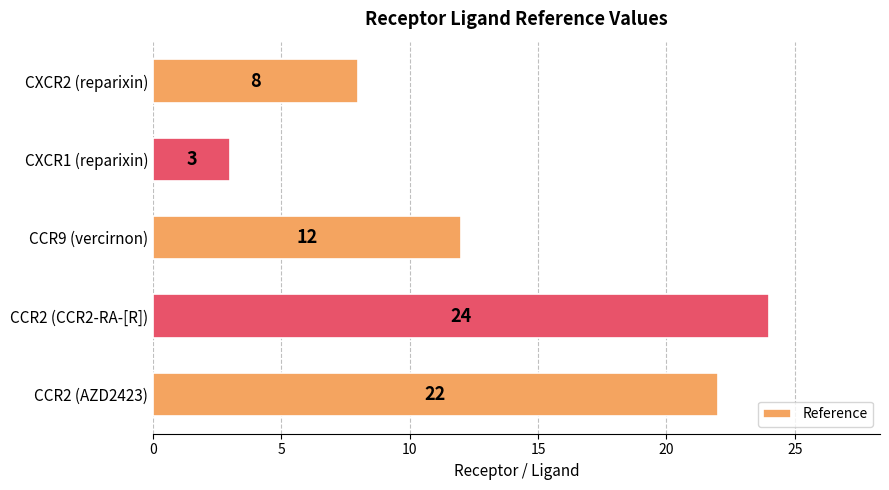

Reading top to bottom, transcribe all the data shown in this chart.

CXCR2 (reparixin)=8	CXCR1 (reparixin)=3	CCR9 (vercirnon)=12	CCR2 (CCR2-RA-[R])=24	CCR2 (AZD2423)=22